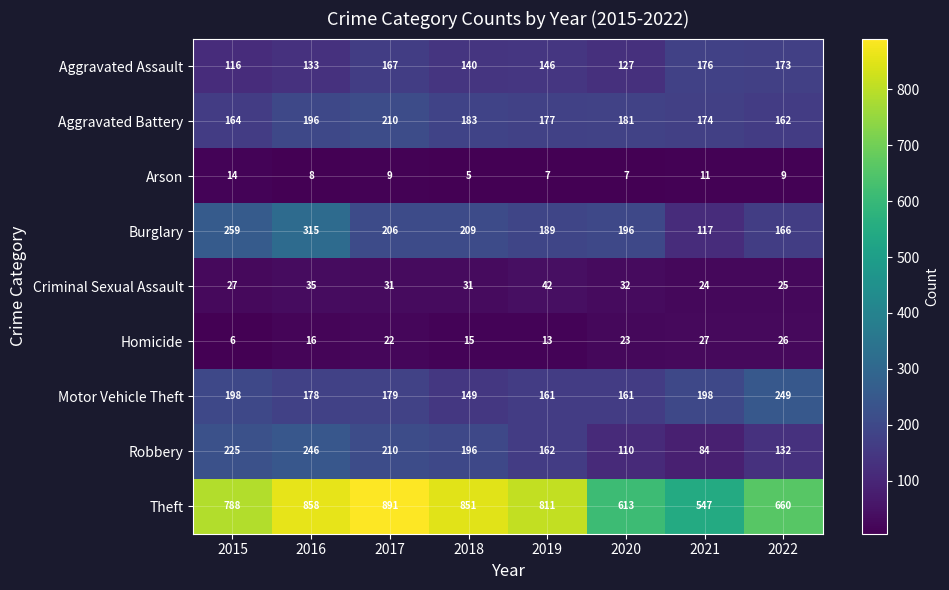

How many categories are shown in the chart?

8